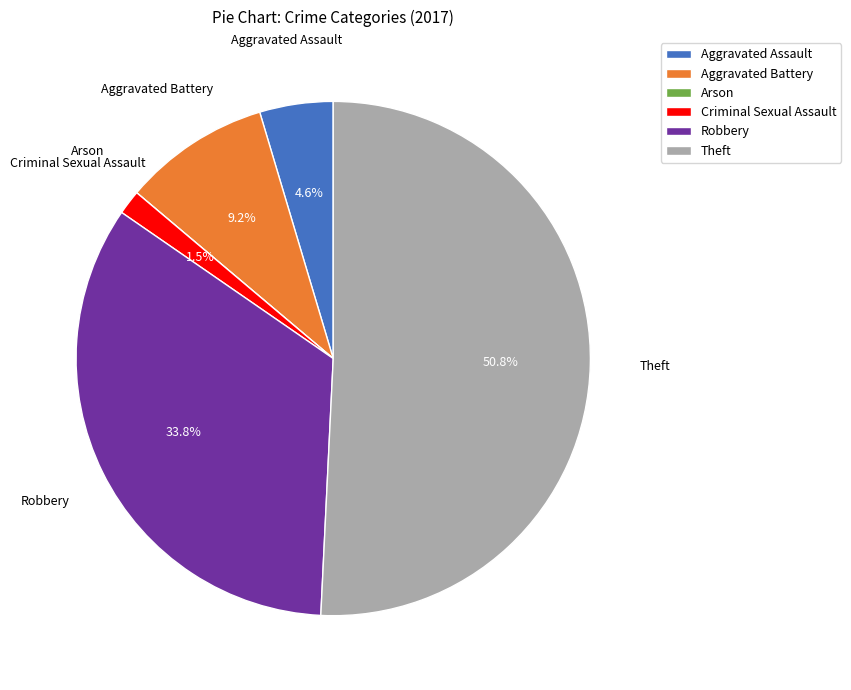

To the nearest percent, what is the combined percentage of Criminal Sexual Assault and Aggravated Battery?

11%